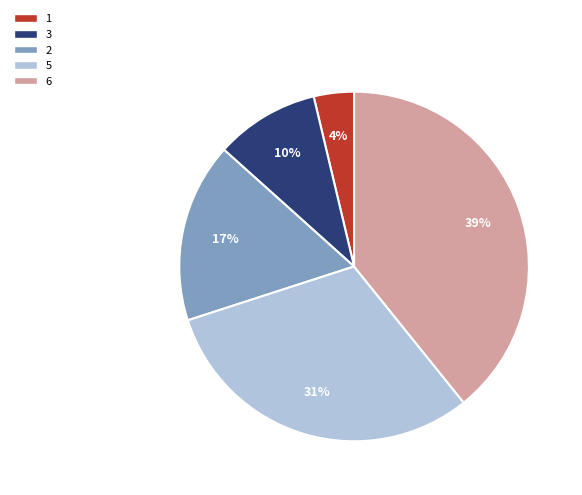

To the nearest percent, what is the difference between the 2 and 5 slice percentages?

14%